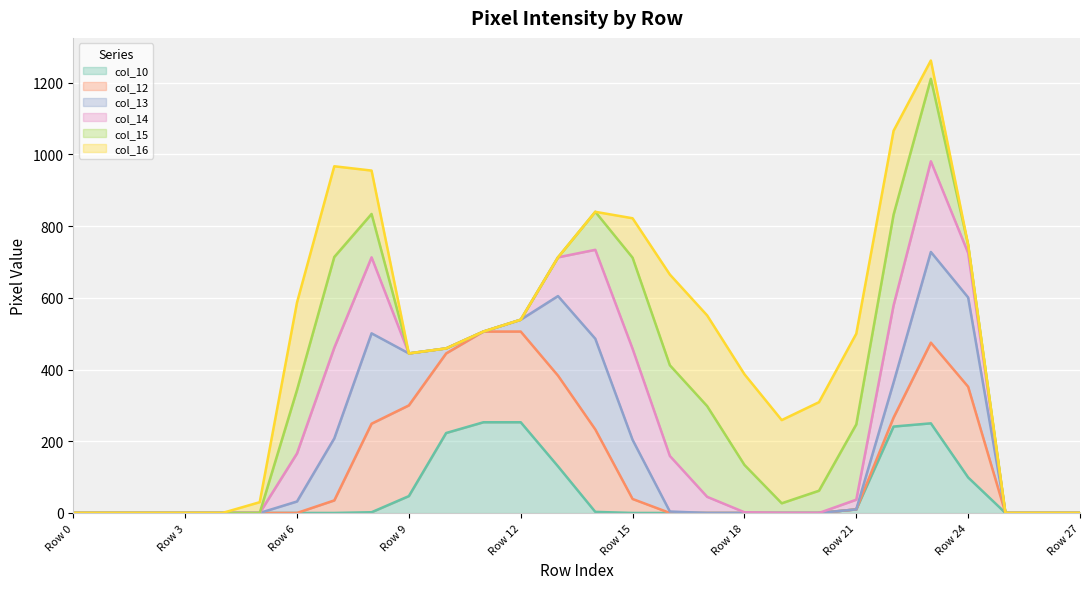

What is the difference between the highest and lowest values at 14?

837